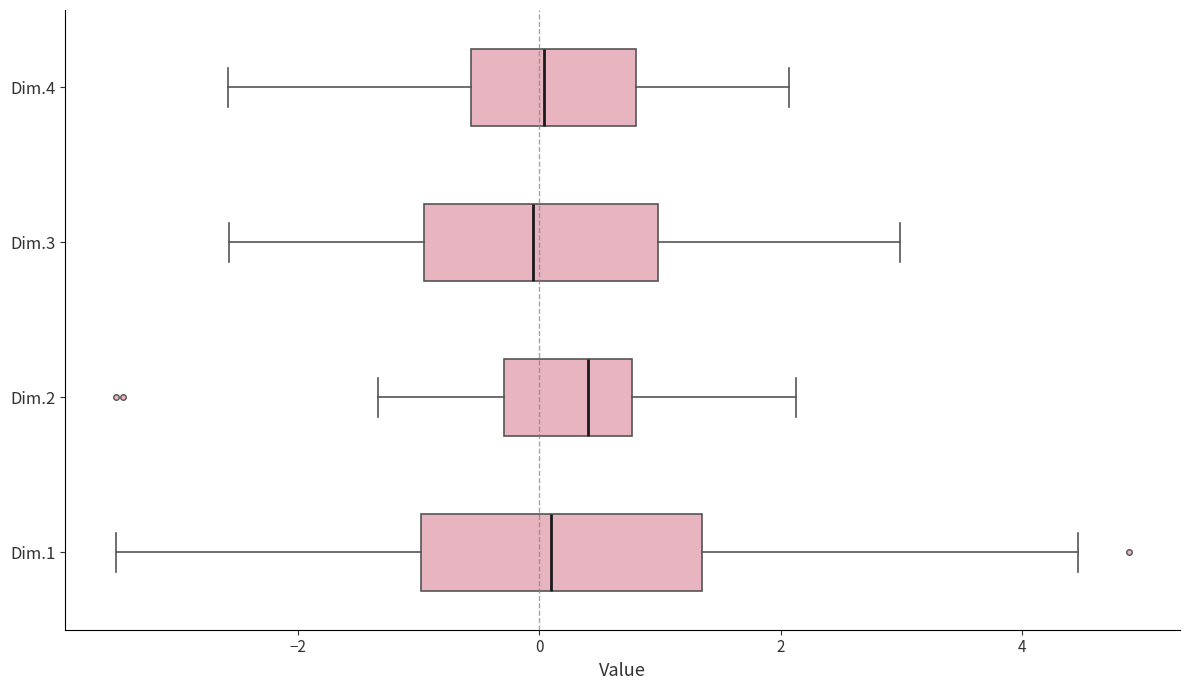

Reading bottom to top, transcribe this box plot: for each box, give where its median line is, the range the box spans, and where its two whiskers end, as read against the x-axis. The values are not printed on the chart, so give them approximately, as read against the axis.

Dim.1: median 0.0, box -1.0 to 1.4, whiskers -3.6 to 4.4
Dim.2: median 0.4, box -0.2 to 0.8, whiskers -1.4 to 2.2
Dim.3: median 0.0, box -1.0 to 1.0, whiskers -2.6 to 3.0
Dim.4: median 0.0, box -0.6 to 0.8, whiskers -2.6 to 2.0